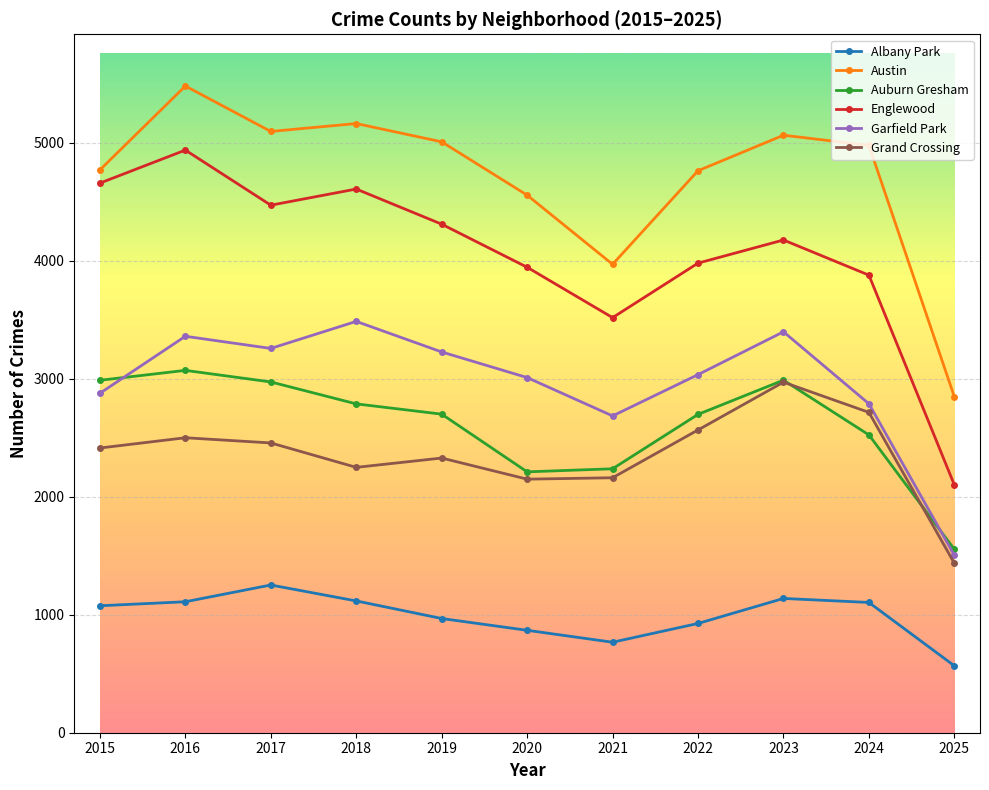

True or false: Garfield Park has a value of 1504 at 2025.

True